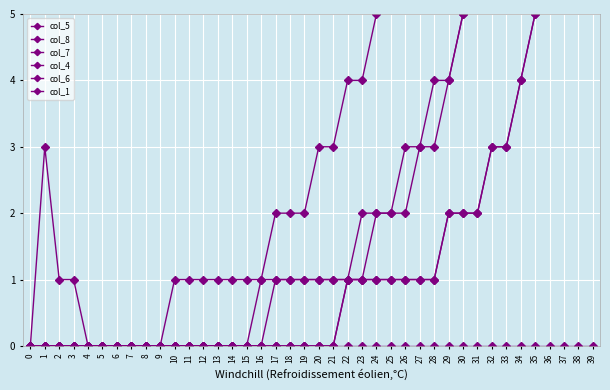

Between 5 and 11, which series saw the biggest shift?

col_5